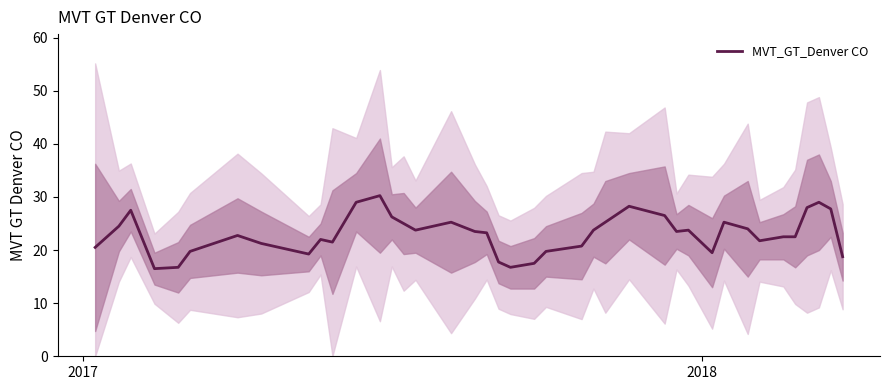

How many data points does each series have?

40